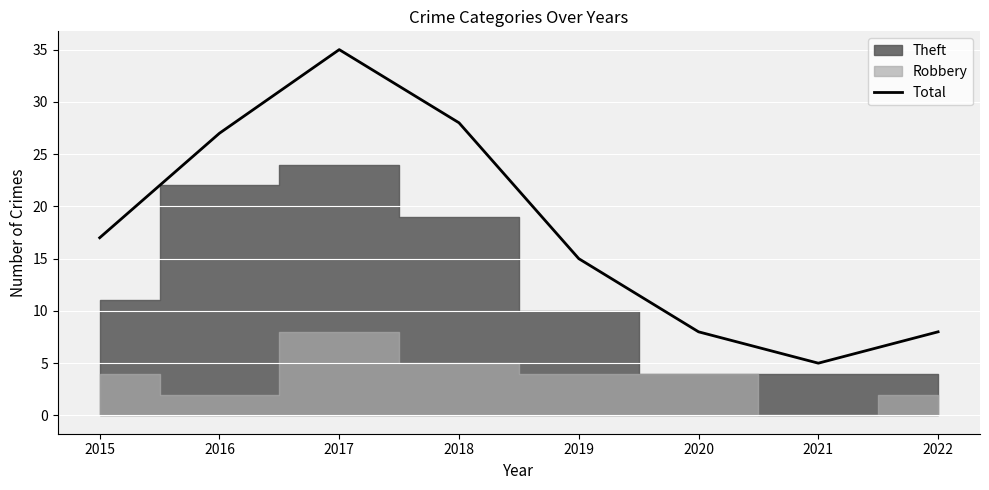

How many data points are above 17?

3